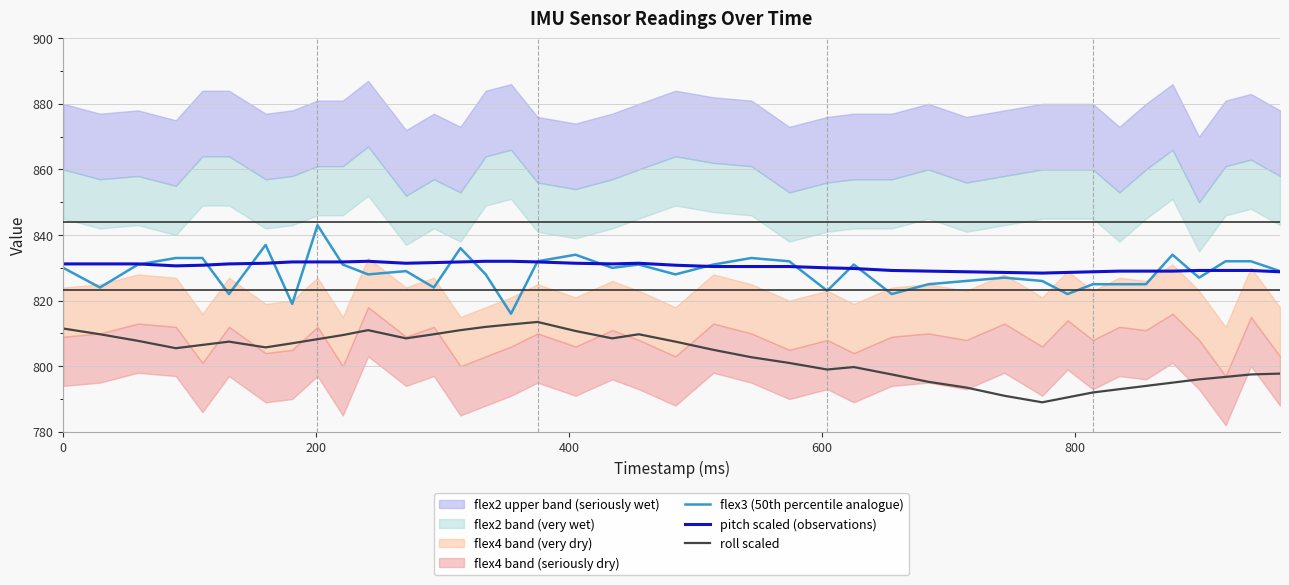

True or false: pitch scaled (observations) and roll scaled intersect in this chart.

False